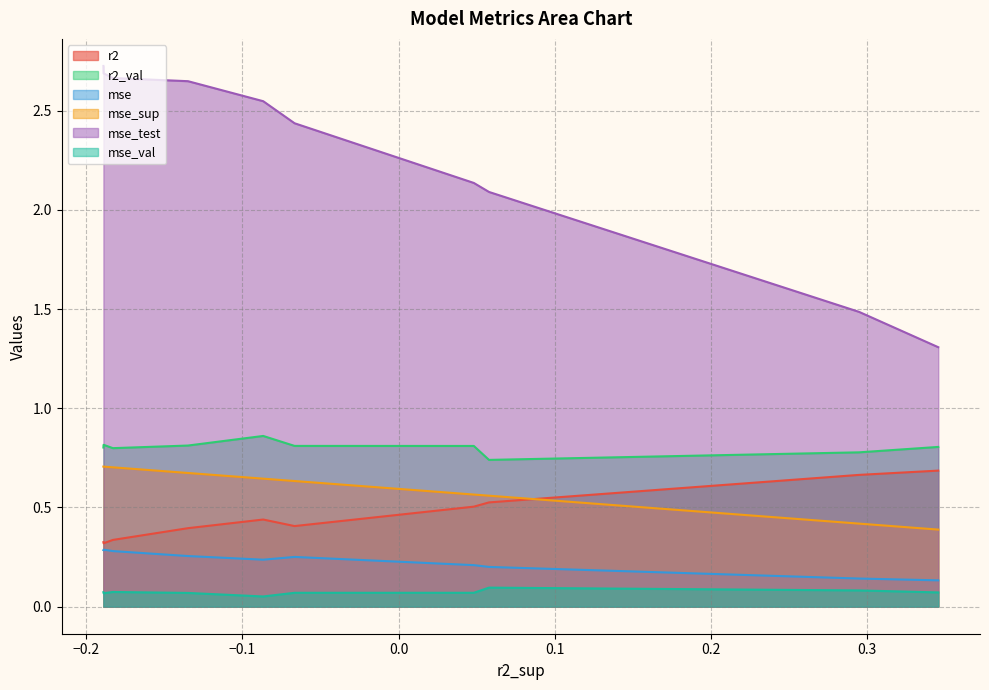

What is the label of the 1st point from the left?

model_4_45_9